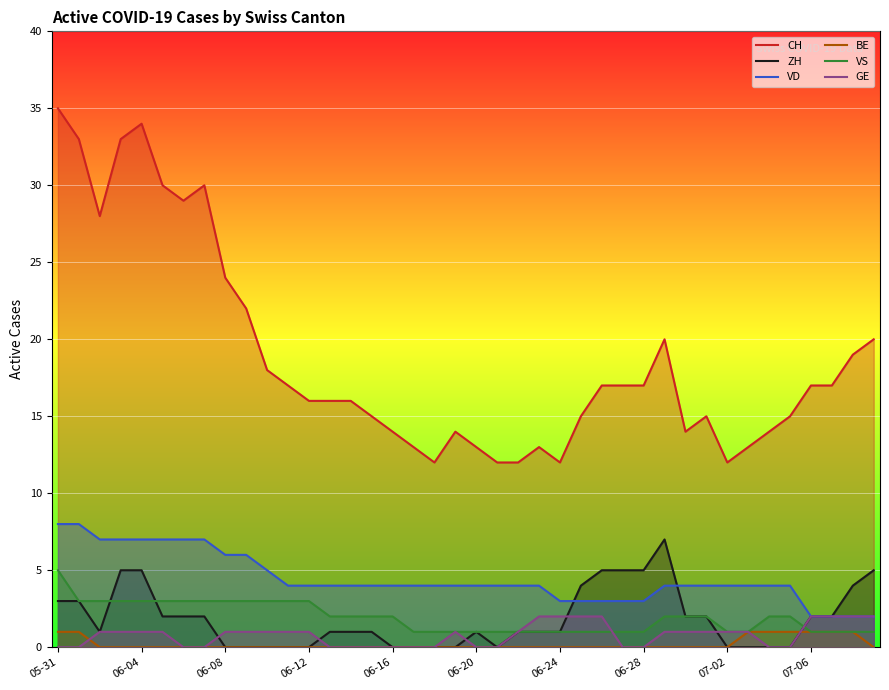

Where is ZH nearest to the value 3?

05-31